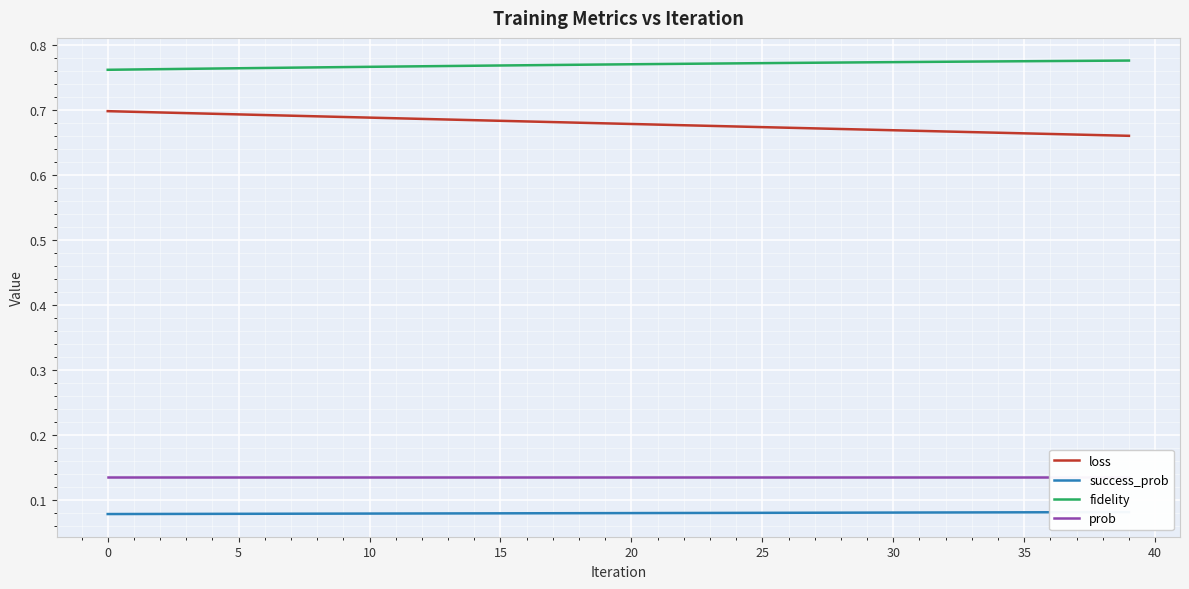

Reading left to right, transcribe all the data shown in this chart.

loss: 0.7	0.7	0.7	0.7	0.7	0.7	0.7	0.7	0.7	0.7	0.7	0.7	0.7	0.7	0.7	0.7	0.7	0.7	0.7	0.7	0.7	0.7	0.7	0.7	0.7	0.7	0.7	0.7	0.7	0.7	0.7	0.7	0.7	0.7	0.7	0.7	0.7	0.7	0.7	0.7
success_prob: 0.1	0.1	0.1	0.1	0.1	0.1	0.1	0.1	0.1	0.1	0.1	0.1	0.1	0.1	0.1	0.1	0.1	0.1	0.1	0.1	0.1	0.1	0.1	0.1	0.1	0.1	0.1	0.1	0.1	0.1	0.1	0.1	0.1	0.1	0.1	0.1	0.1	0.1	0.1	0.1
fidelity: 0.8	0.8	0.8	0.8	0.8	0.8	0.8	0.8	0.8	0.8	0.8	0.8	0.8	0.8	0.8	0.8	0.8	0.8	0.8	0.8	0.8	0.8	0.8	0.8	0.8	0.8	0.8	0.8	0.8	0.8	0.8	0.8	0.8	0.8	0.8	0.8	0.8	0.8	0.8	0.8
prob: 0.1	0.1	0.1	0.1	0.1	0.1	0.1	0.1	0.1	0.1	0.1	0.1	0.1	0.1	0.1	0.1	0.1	0.1	0.1	0.1	0.1	0.1	0.1	0.1	0.1	0.1	0.1	0.1	0.1	0.1	0.1	0.1	0.1	0.1	0.1	0.1	0.1	0.1	0.1	0.1